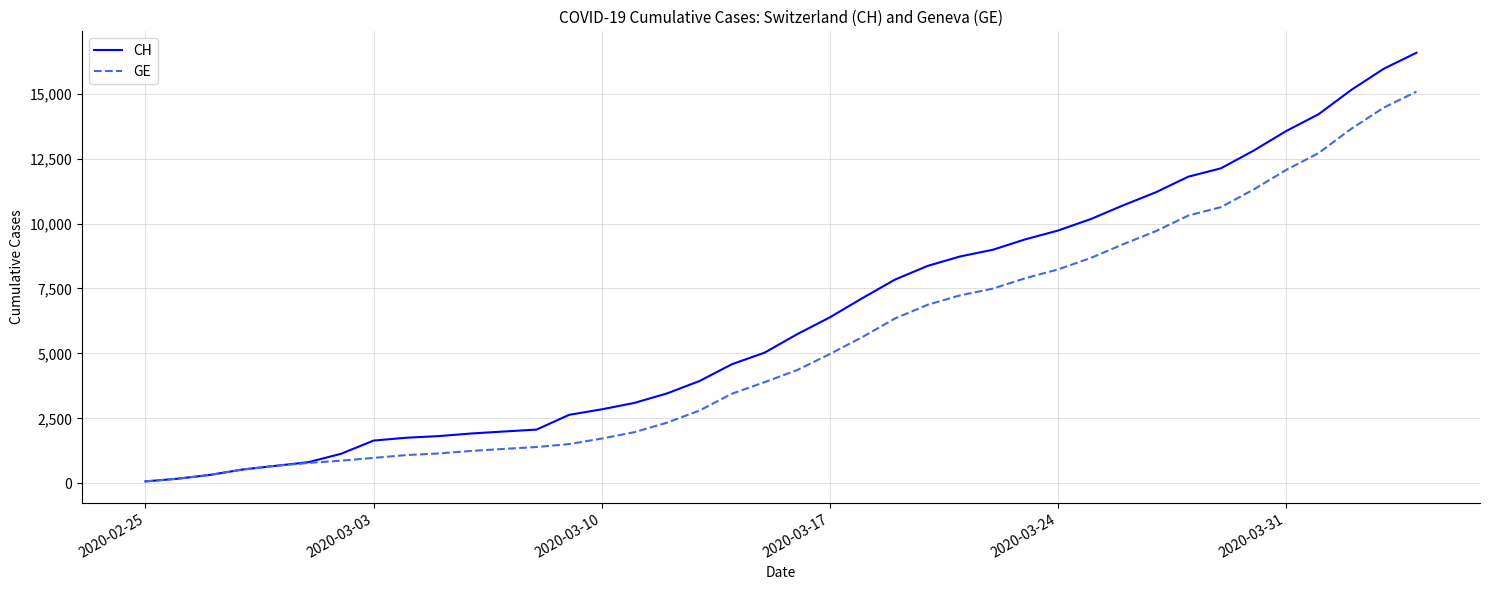

What is the smallest value displayed?

72